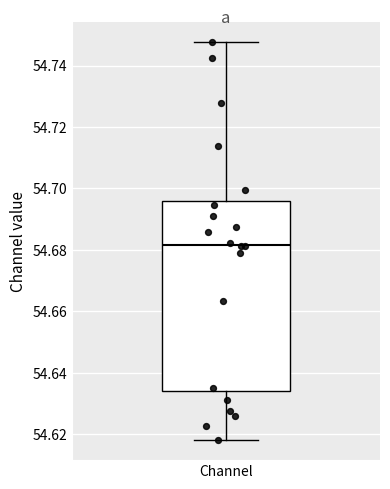

Read this box plot against the y-axis: the position of the median line, the range covered by the box, and the ends of both whiskers. The values are not printed on the chart, so give them approximately, as read against the axis.

median 54.682, box 54.634 to 54.696, whiskers 54.618 to 54.748